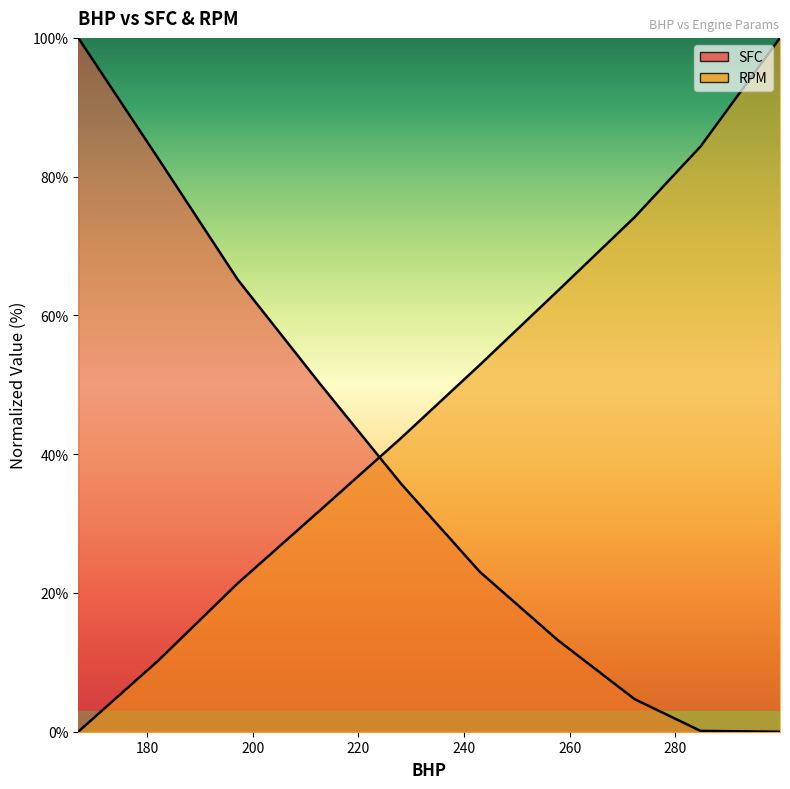

At which category is the sum across all series the highest?

167.01